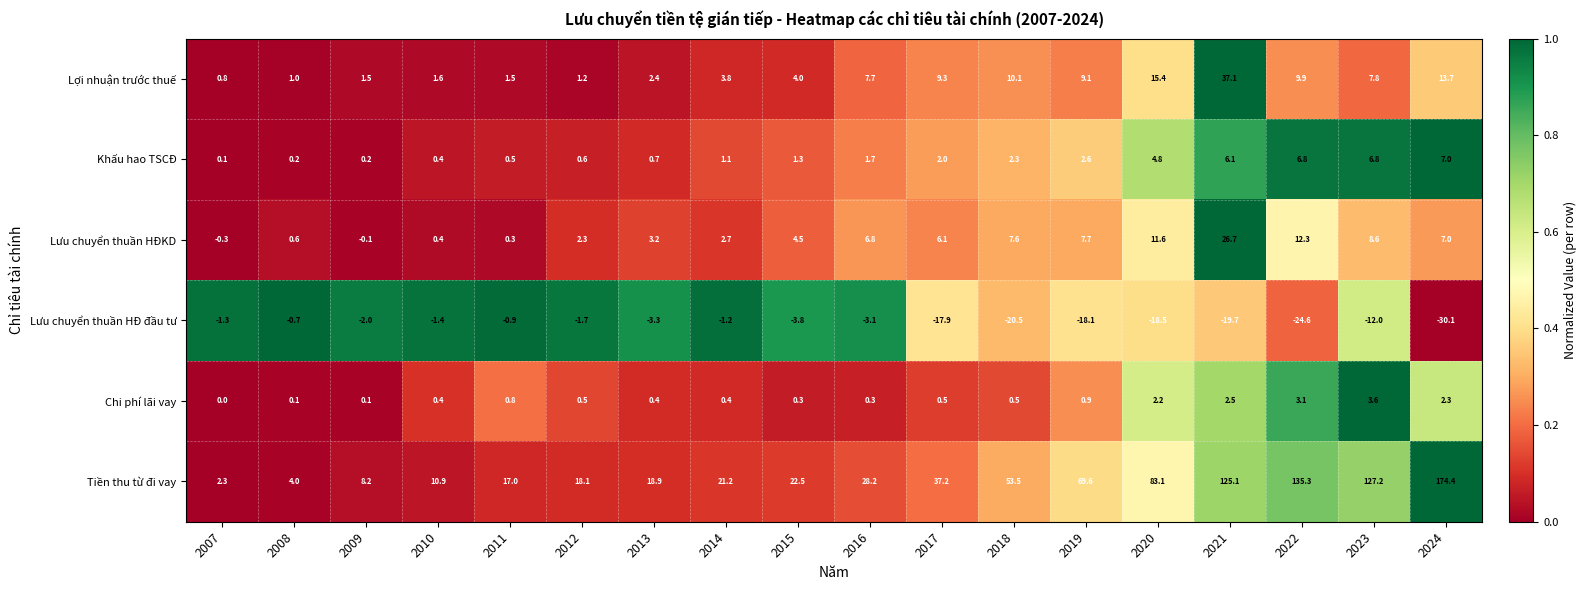

List the series in order of their peak value, highest first.

Tiền thu từ đi vay, Lợi nhuận trước thuế, Lưu chuyển thuần HĐKD, Khấu hao TSCĐ, Chi phí lãi vay, Lưu chuyển thuần HĐ đầu tư